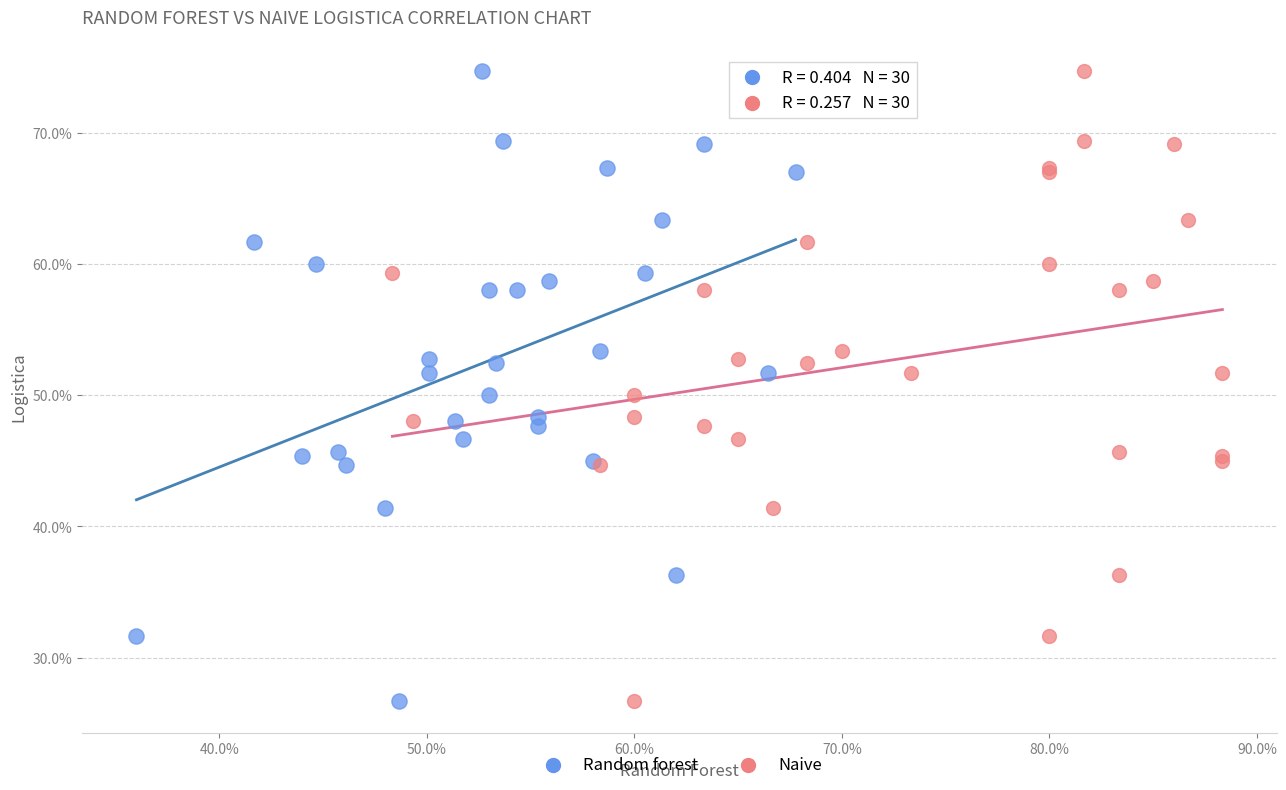

What are all the series names shown in the legend?

Random forest, Naive